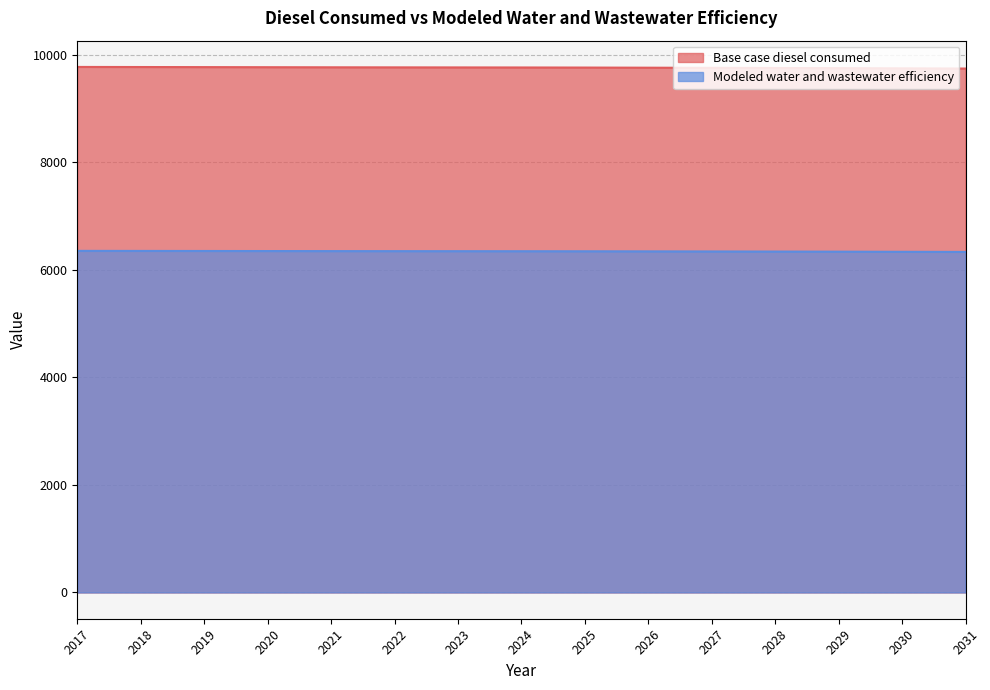

What is the value of the Base case diesel consumed point at the 3rd from the left?

9772.7